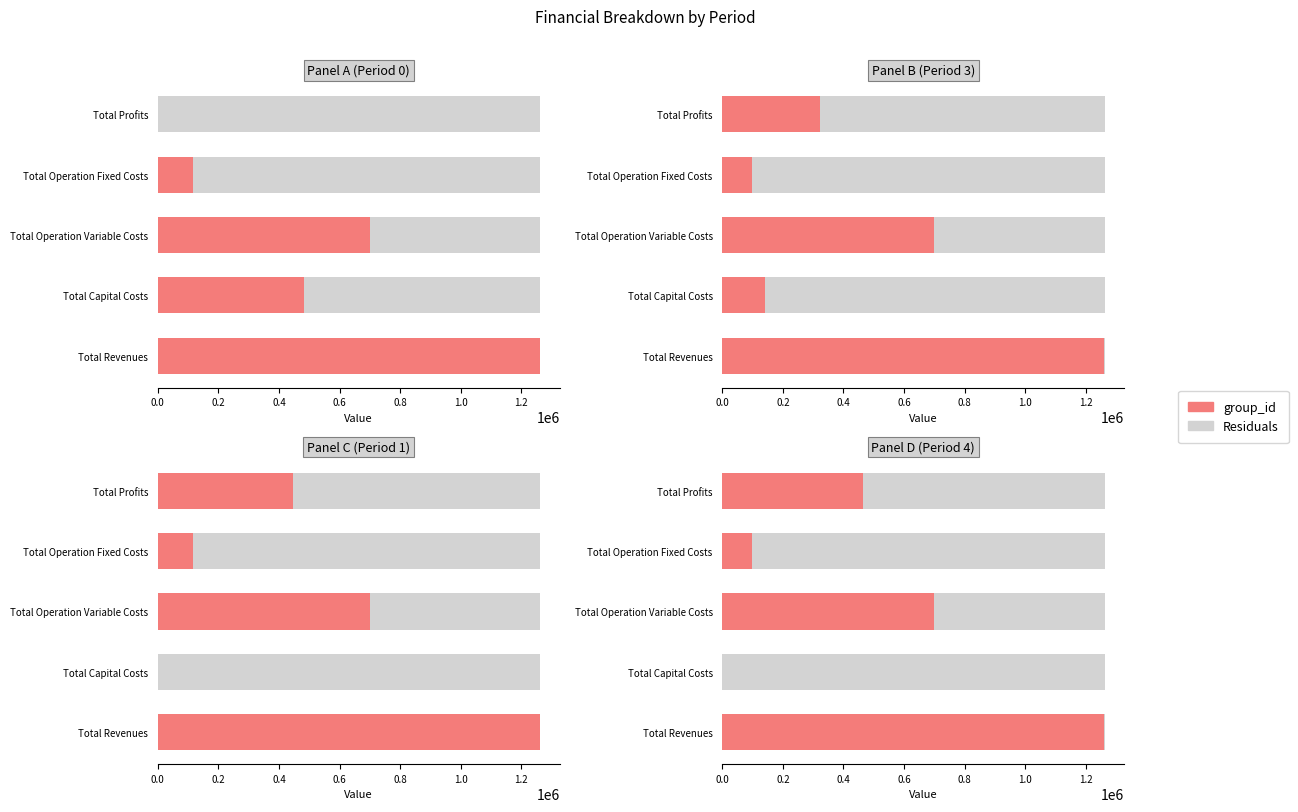

What are all the series names shown in the legend?

Residuals, group_id